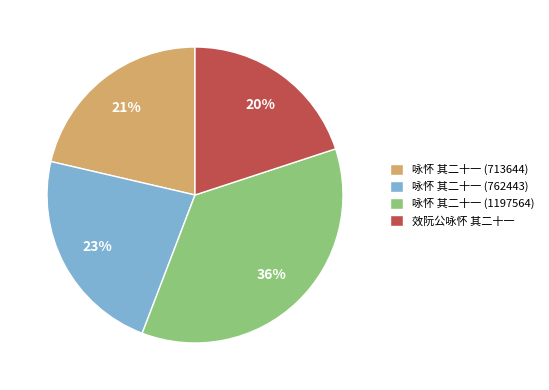

Approximately how many times larger is the value at 效阮公咏怀 其二十一 compared to 咏怀 其二十一 (762443)?

0.9